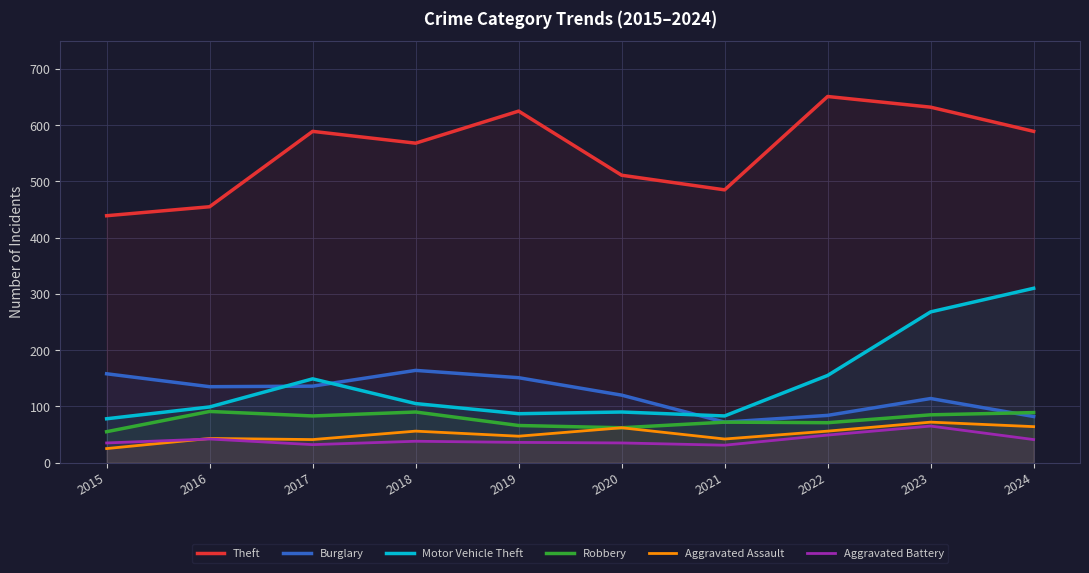

At which category does the chart reach its minimum across all series?

2015